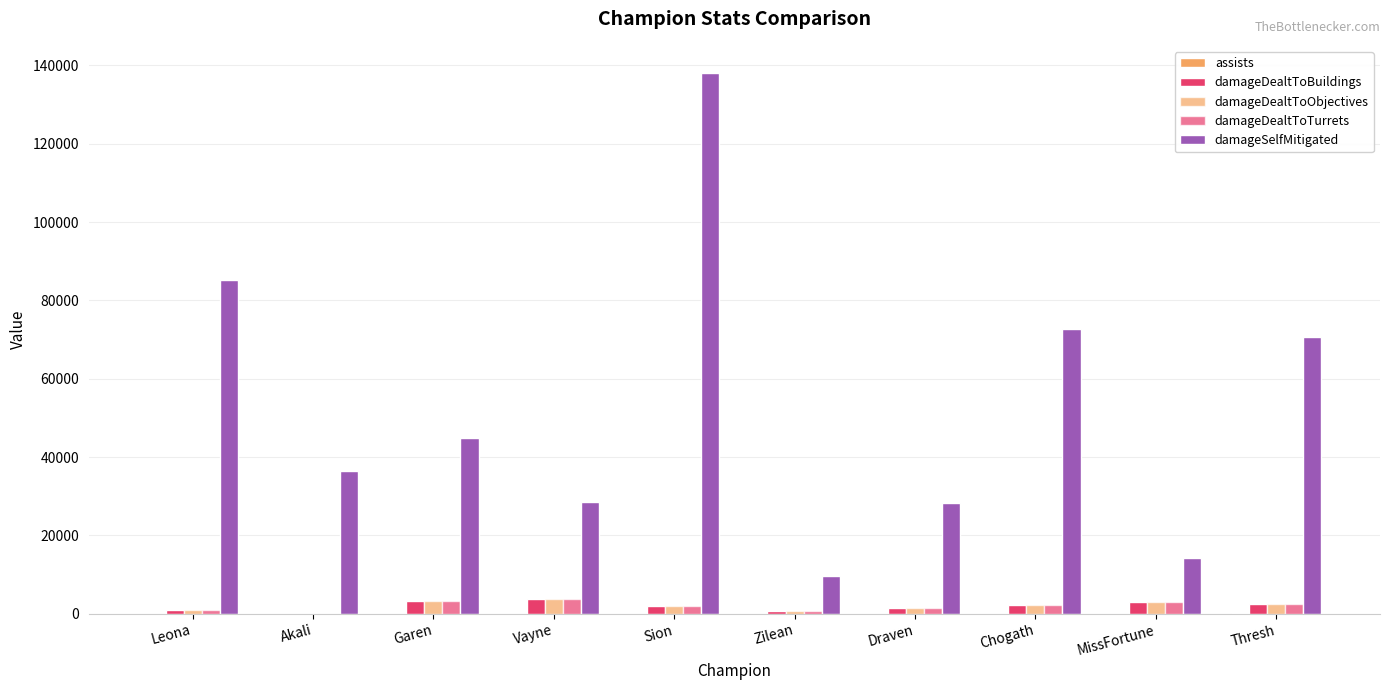

Count the number of data series in this chart.

5